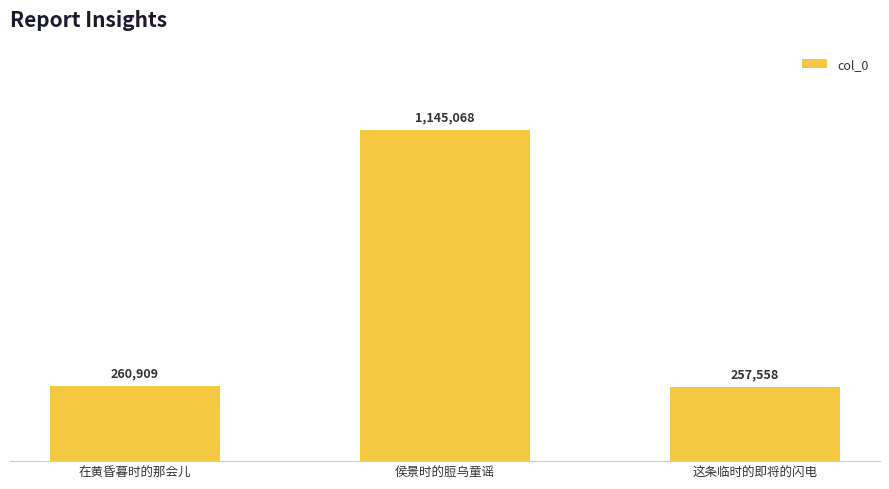

Reading left to right, what are all the values shown in this chart?

在黄昏暮时的那会儿=260909	侯景时的脰乌童谣=1145068	这条临时的即将的闪电=257558